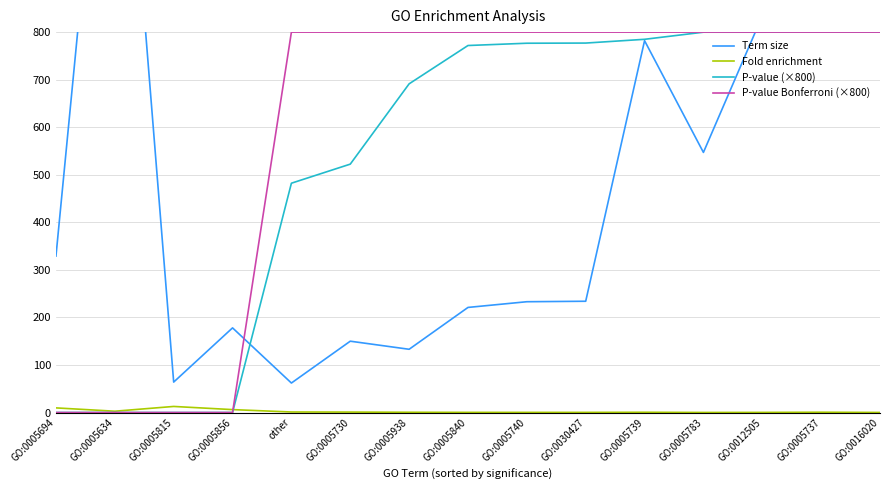

What position from the left is GO:0005783?

12